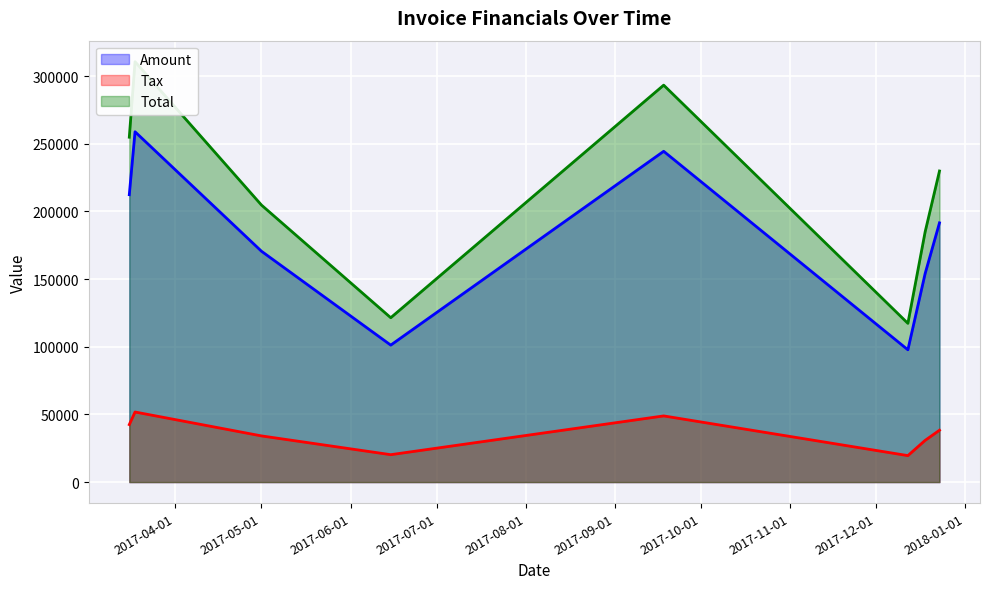

What is the maximum value shown in the chart?

310654.0